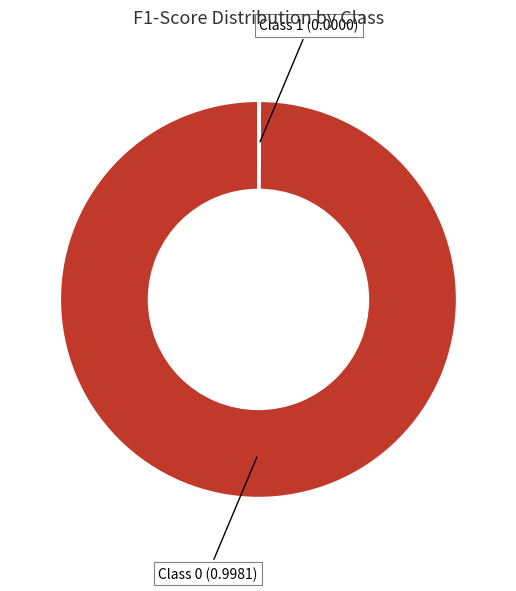

Is there a majority slice in this chart?

Yes